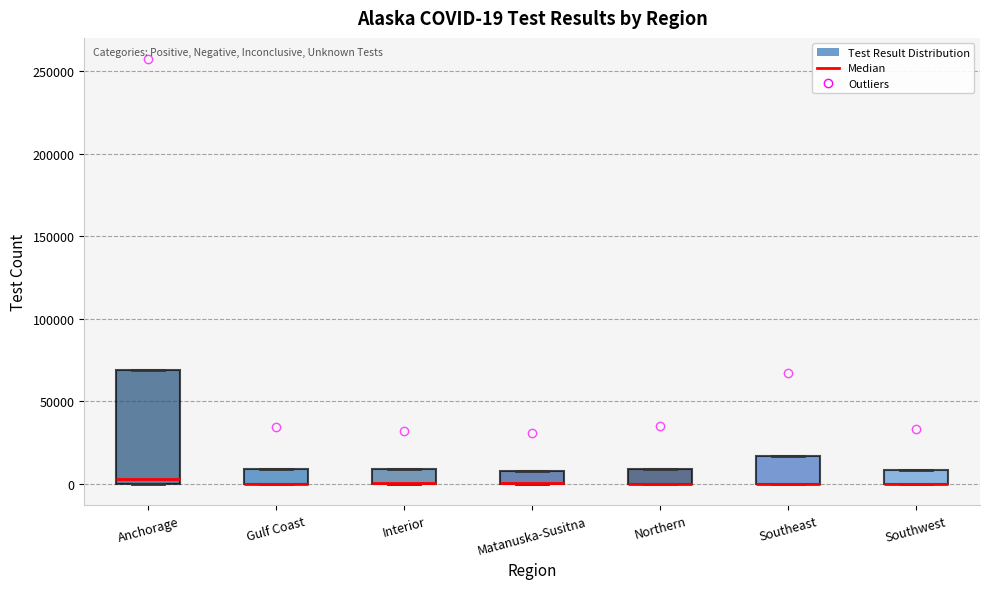

Which box is the tallest, from its lower edge to its upper edge?

Anchorage